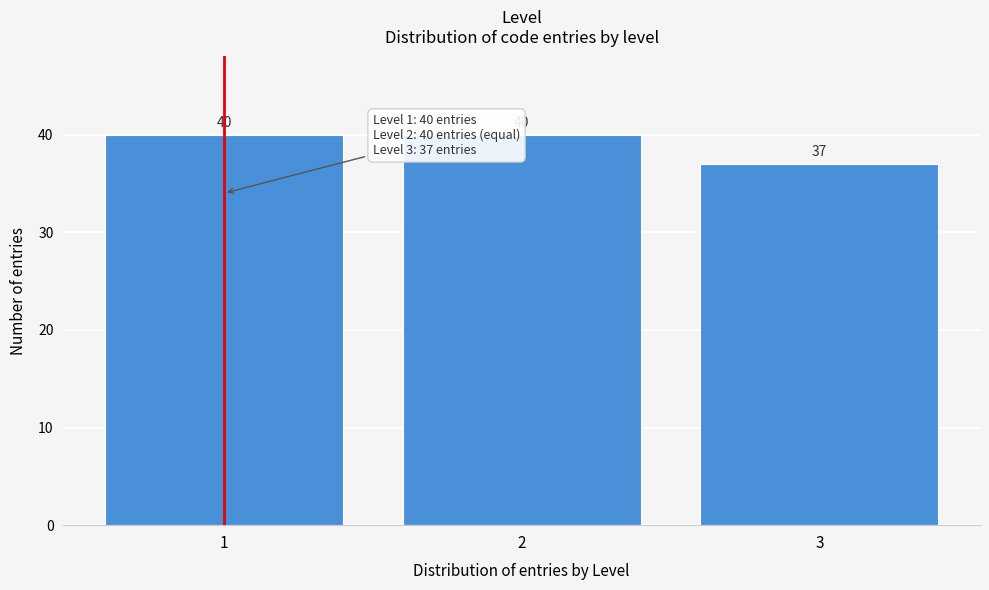

Reading left to right, extract all data points from this chart.

1=40	2=40	3=37